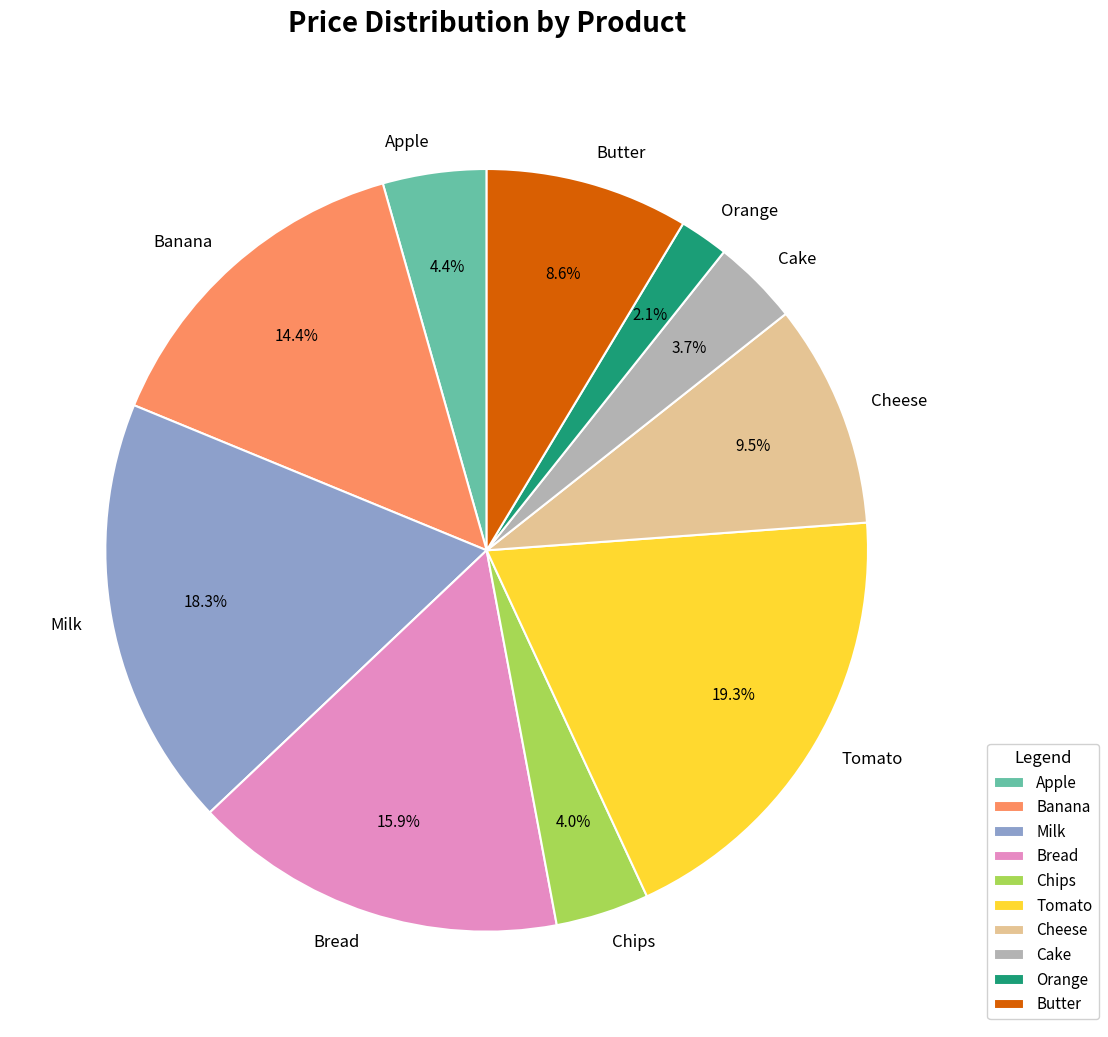

Approximately how many times larger is the value at Apple compared to Butter?

0.5